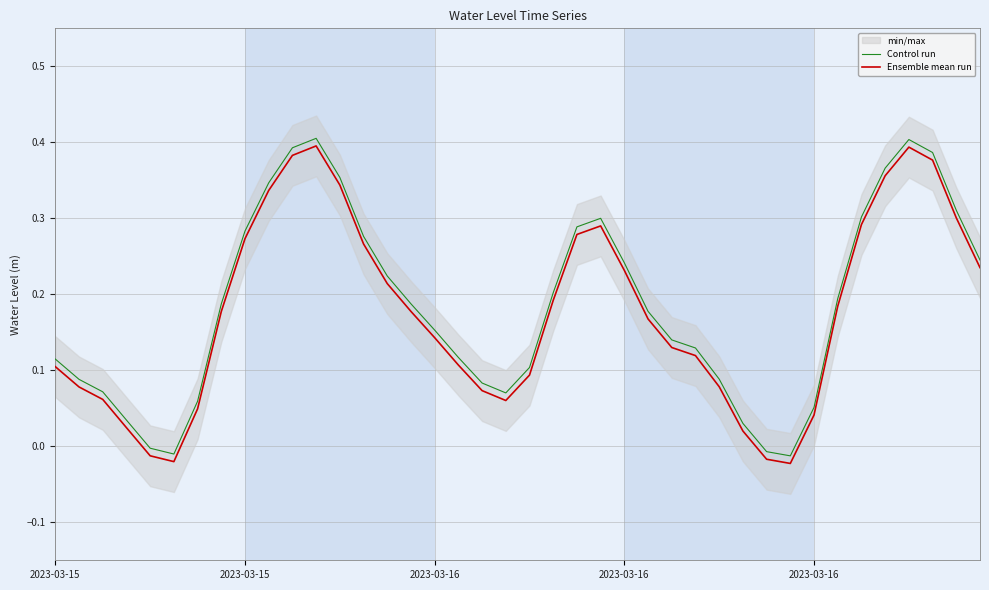

Rank the series at 25 from highest to lowest value.

Control run, Ensemble mean run